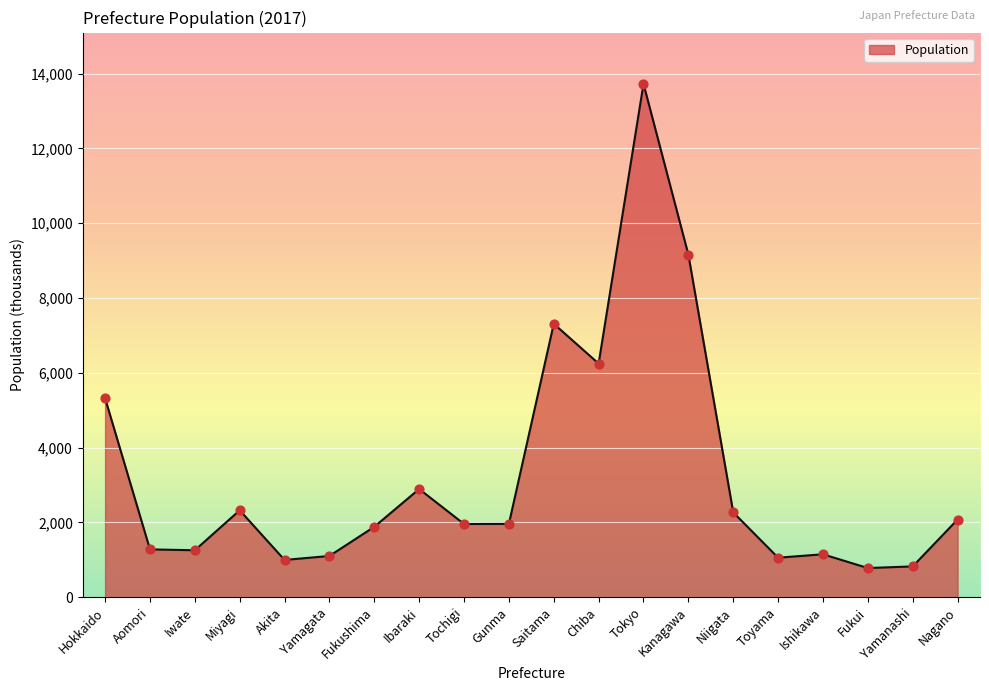

Which has a higher value, Yamanashi or Tokyo?

Tokyo